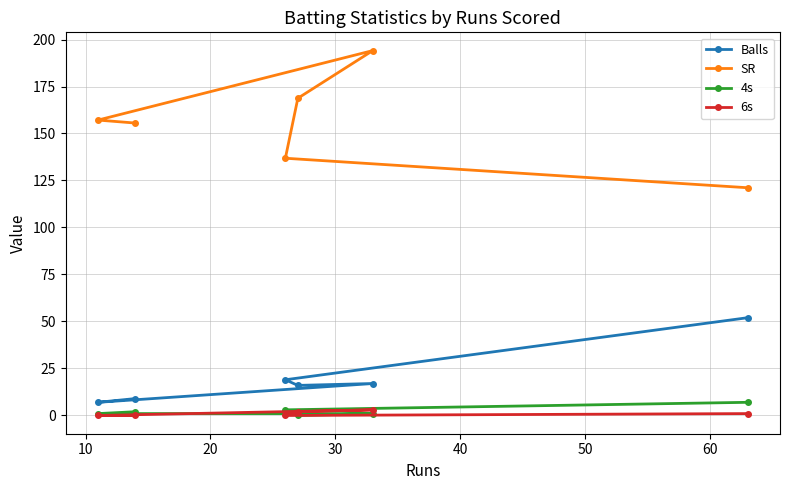

How many values in the 4s series are below 2?

3